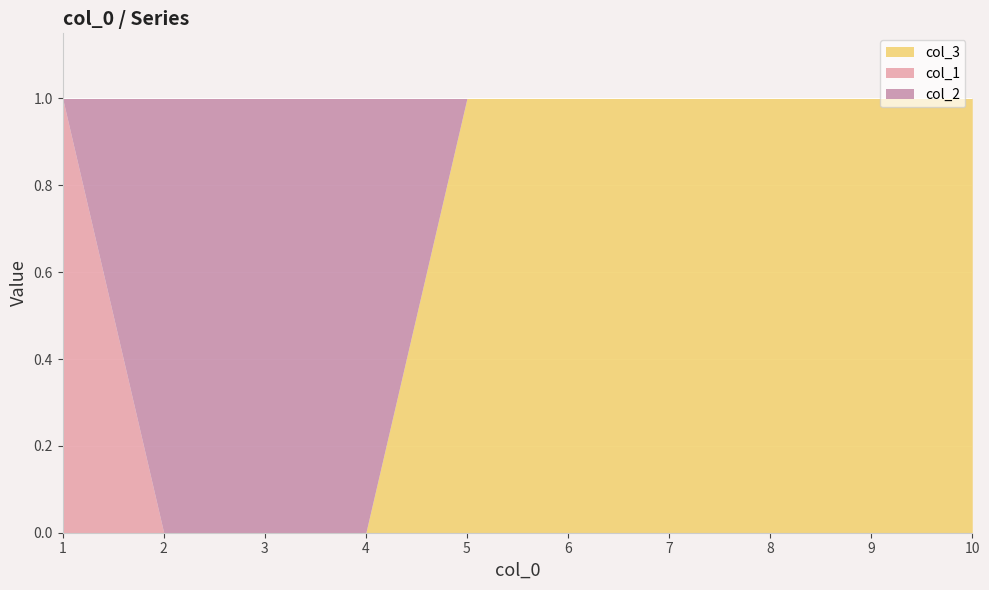

At which category does the chart reach its peak across all series?

5